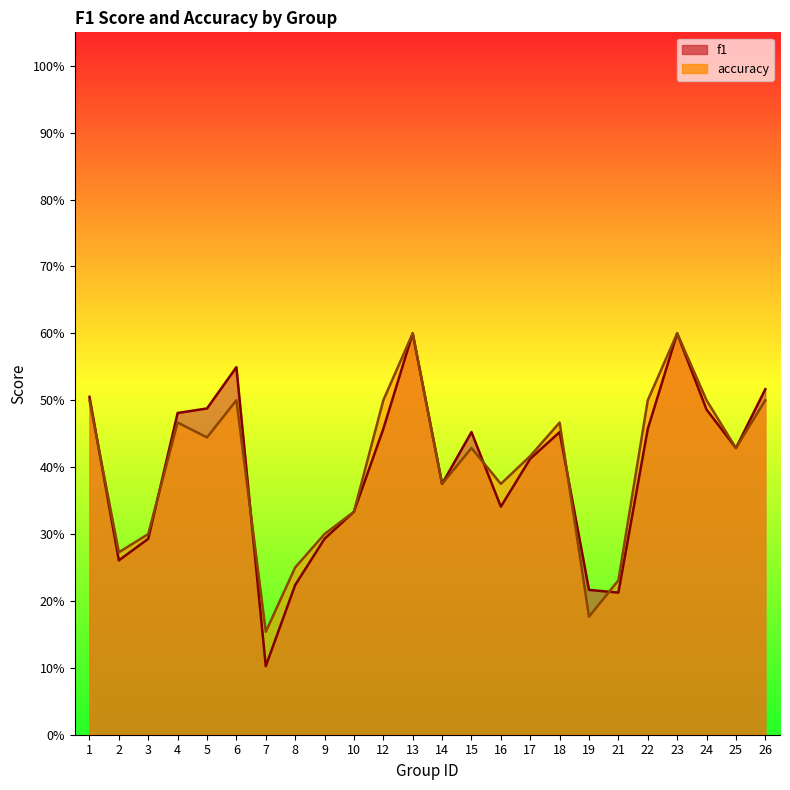

Where is accuracy nearest to the value 0?

7